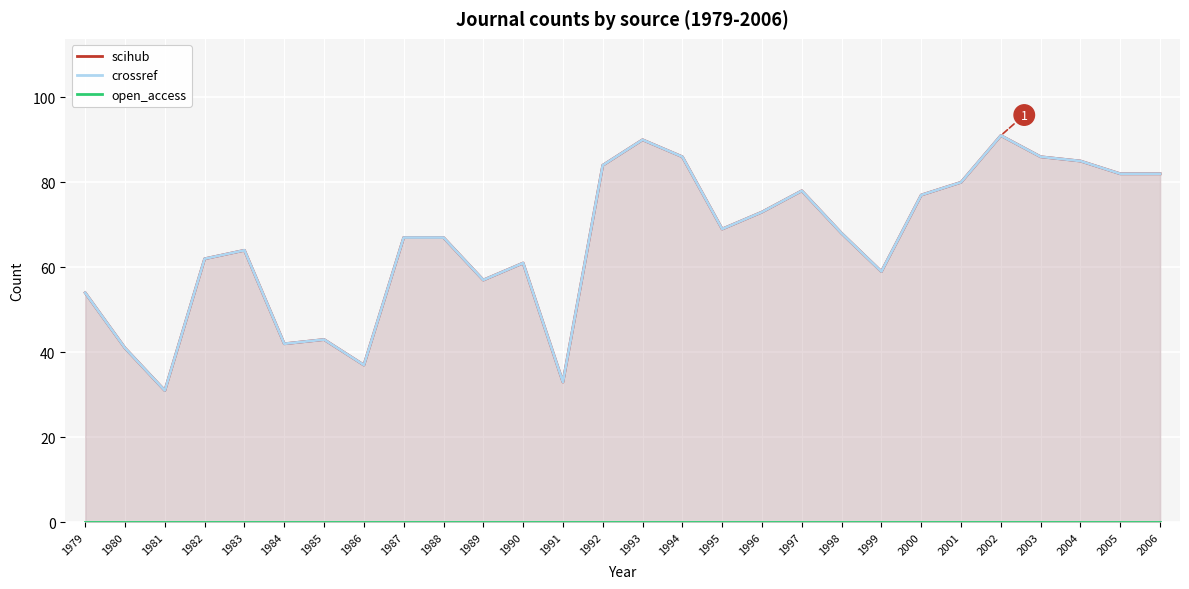

True or false: crossref and open_access intersect in this chart.

False